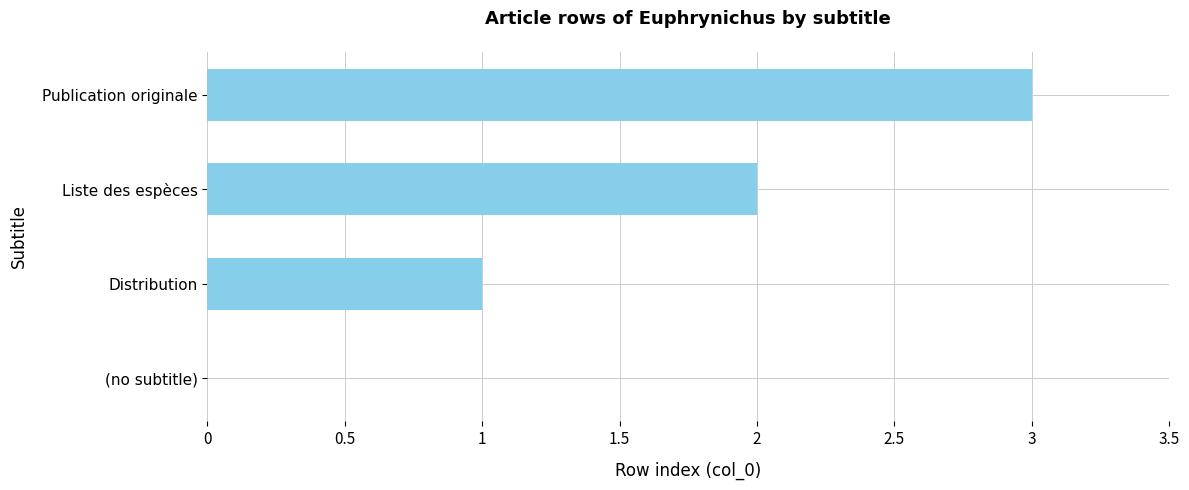

Read the value at Publication originale.

3